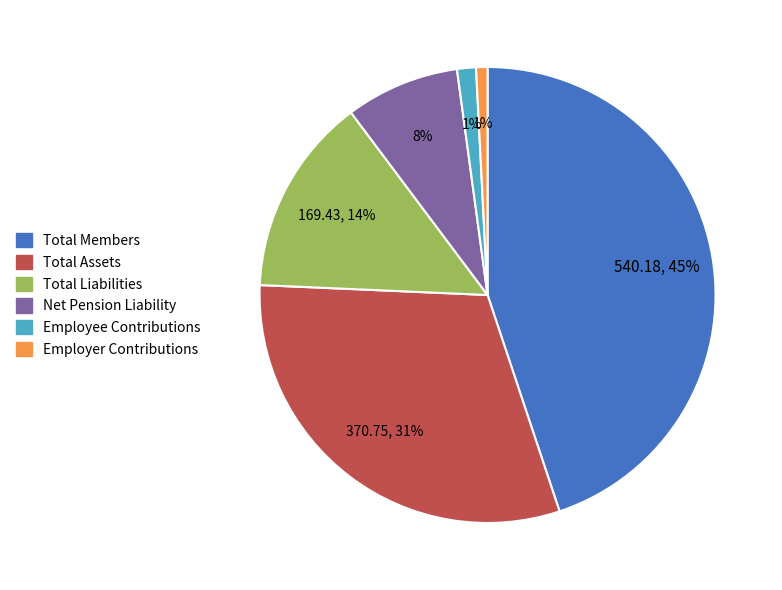

Do Employee Contributions and Total Liabilities together represent more than half of the pie?

No